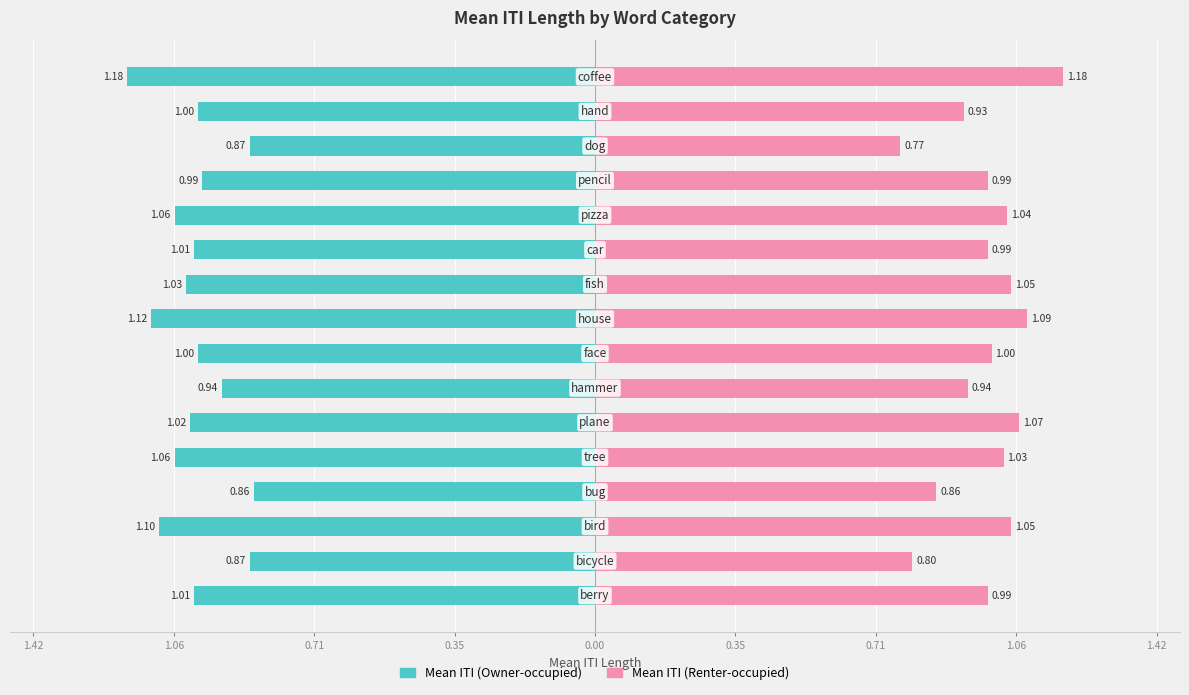

What are all the series names shown in the legend?

Mean ITI (Owner-occupied), Mean ITI (Renter-occupied)